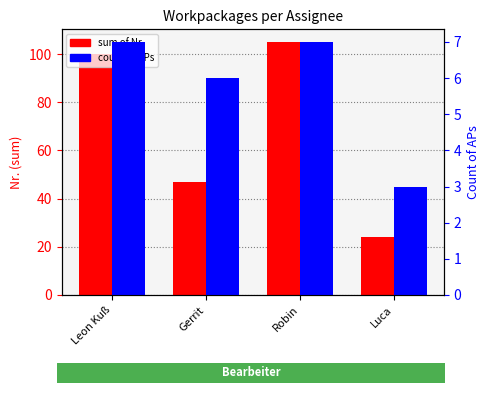

Reading left to right, what are all the values shown in this chart?

sum of Nr.: 100	47	105	24
count of APs: 7	6	7	3